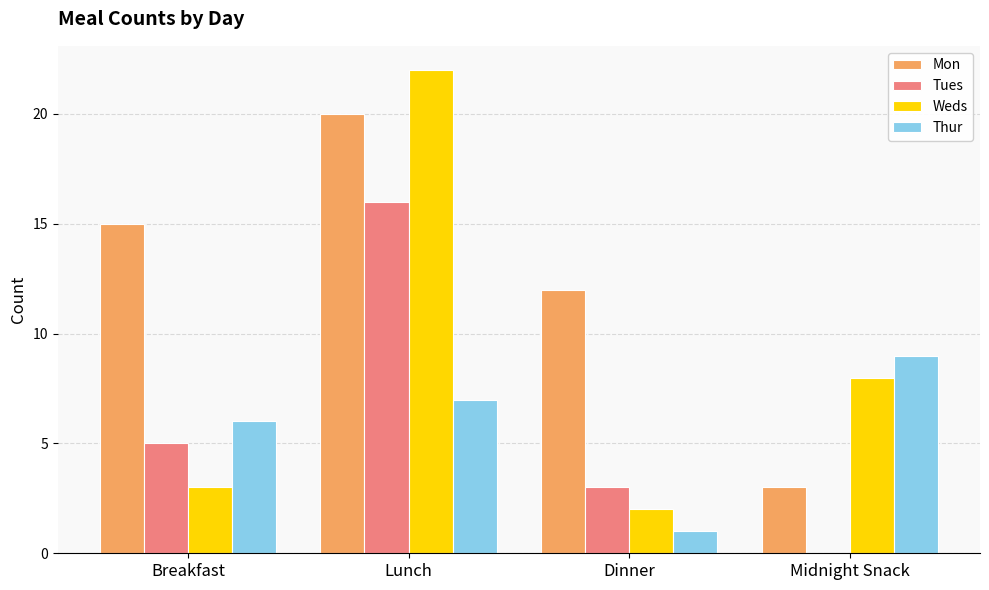

Which series changed the most between Lunch and Midnight Snack?

Mon